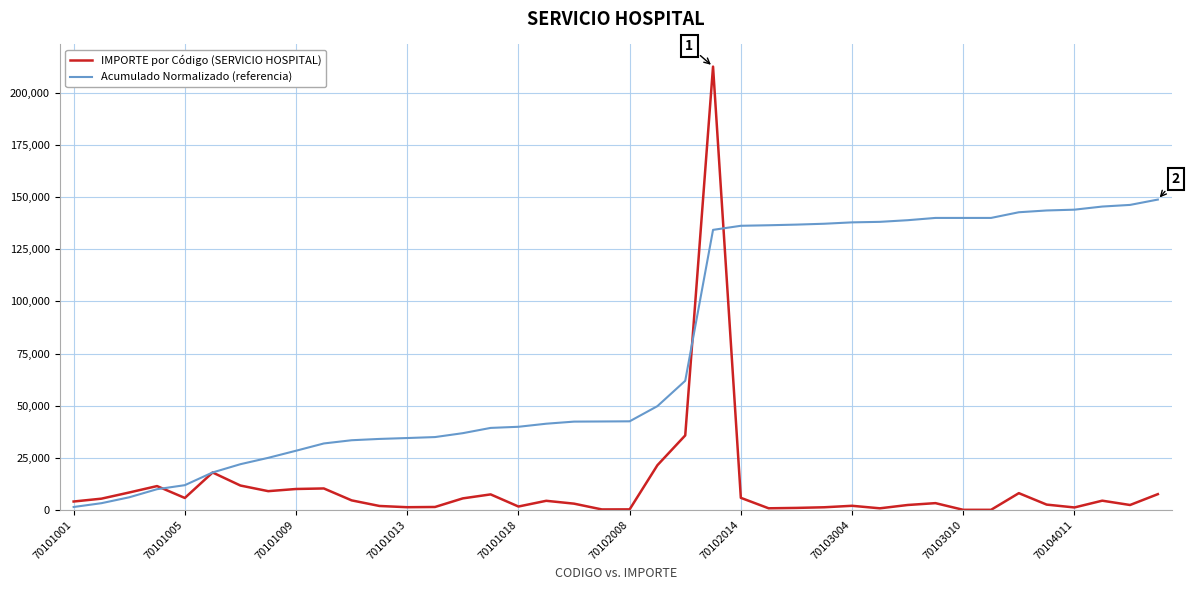

True or false: Acumulado Normalizado (referencia) and IMPORTE por Código (SERVICIO HOSPITAL) cross at least once.

True